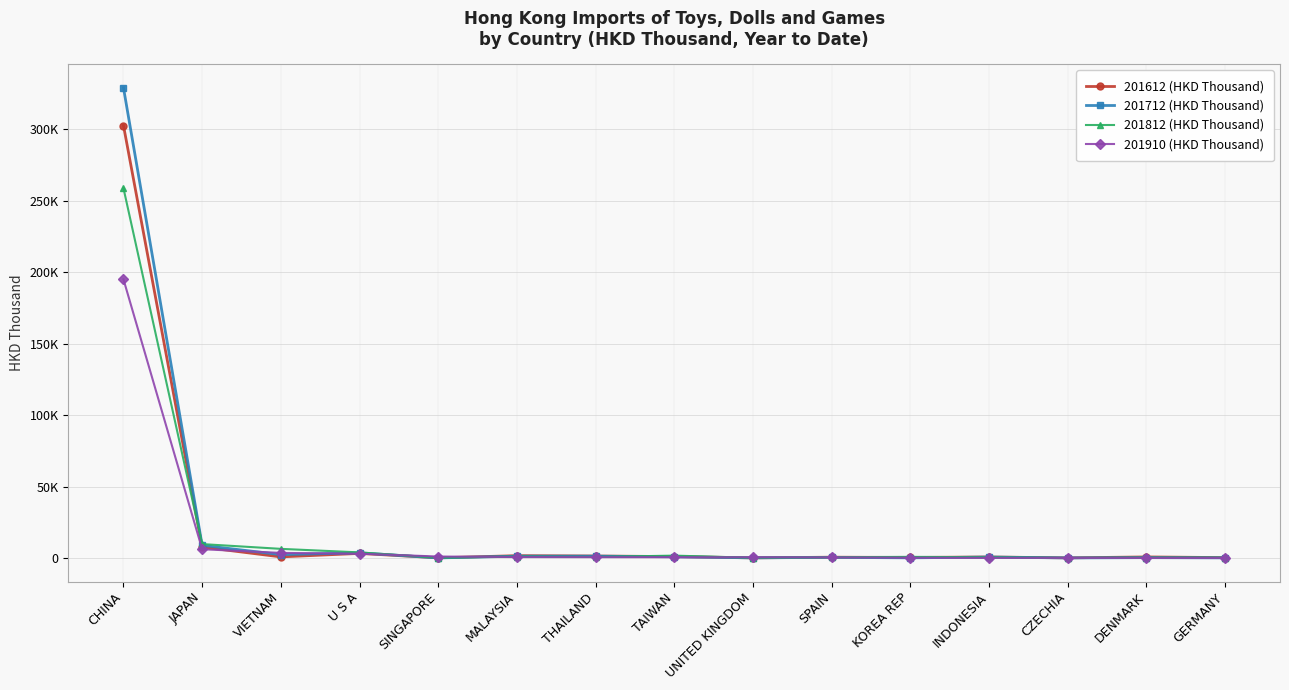

At how many categories does at least one series exceed 205853?

1